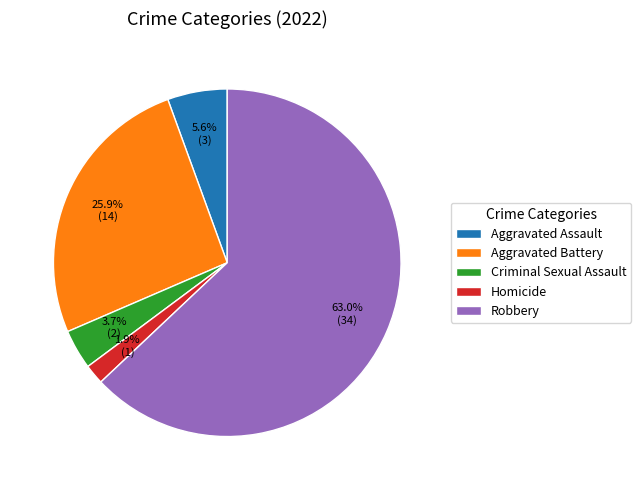

Which has a higher value, Homicide or Robbery?

Robbery